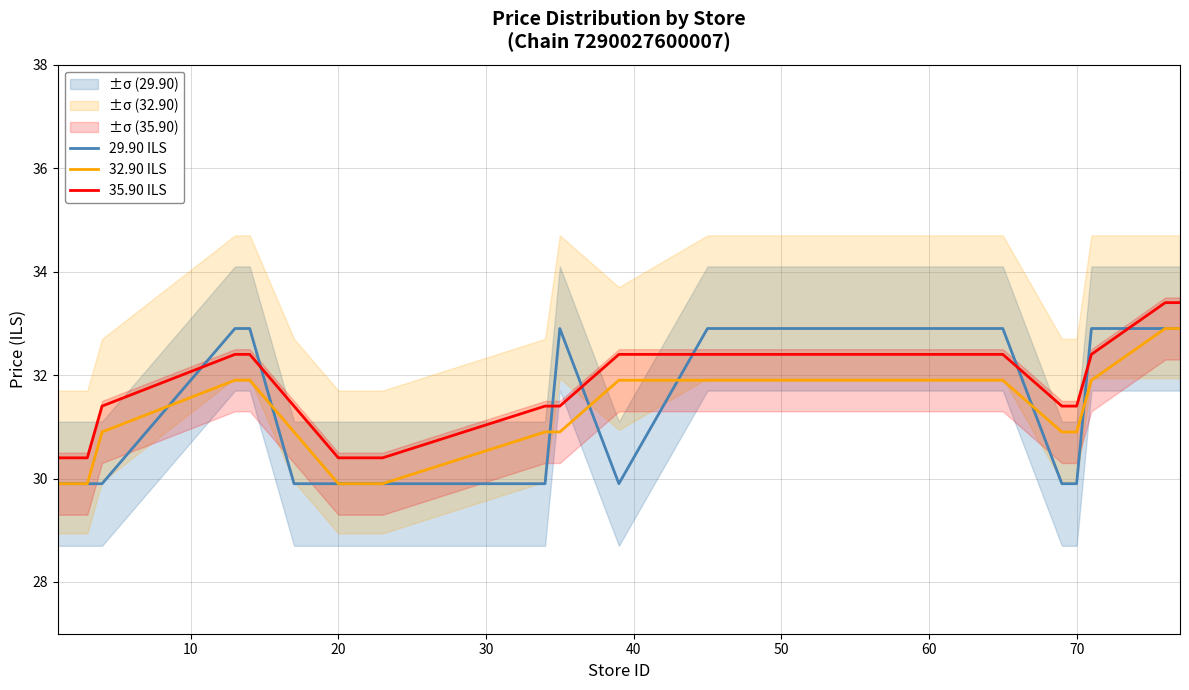

The value of 35.90 ILS at 70 is 31.4. True or false?

True